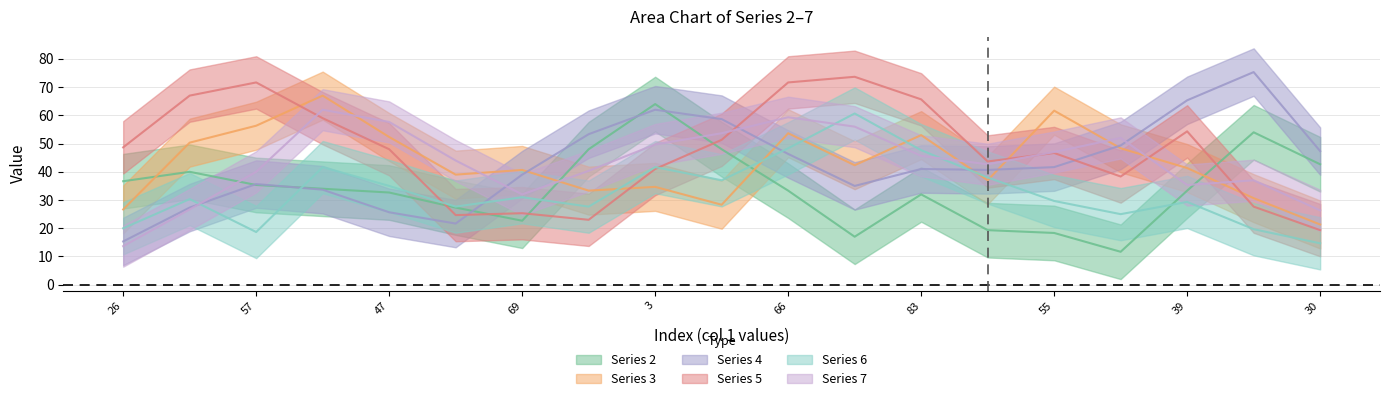

What is the value of the 6 point at the 6th from the left?

11